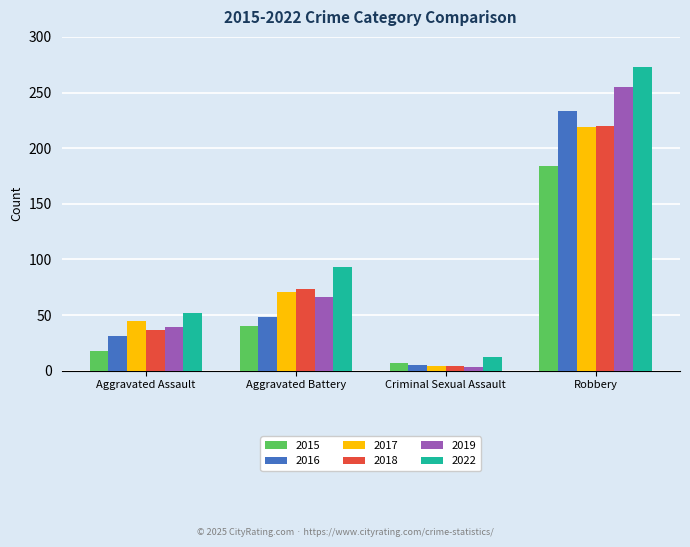

What is the difference between the 2015 values at Aggravated Battery and Robbery?

144